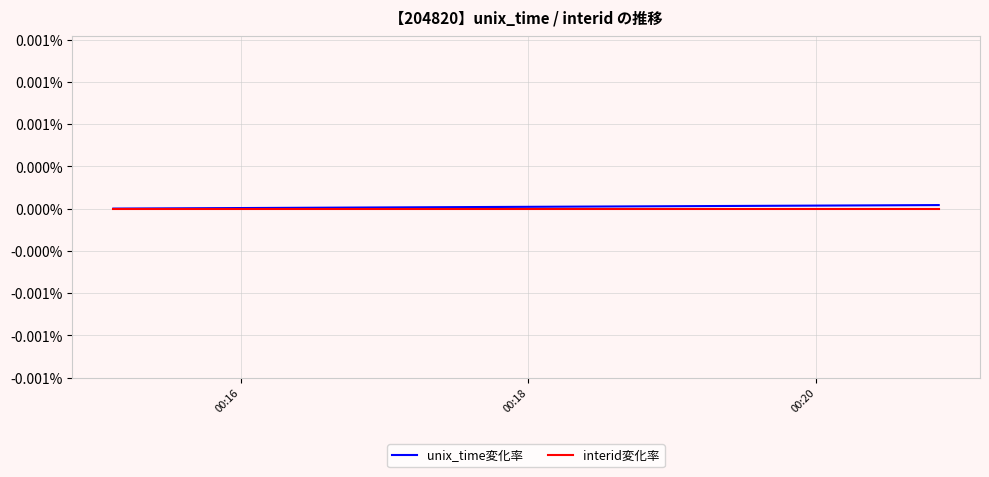

True or false: interid変化率 and unix_time変化率 intersect in this chart.

False